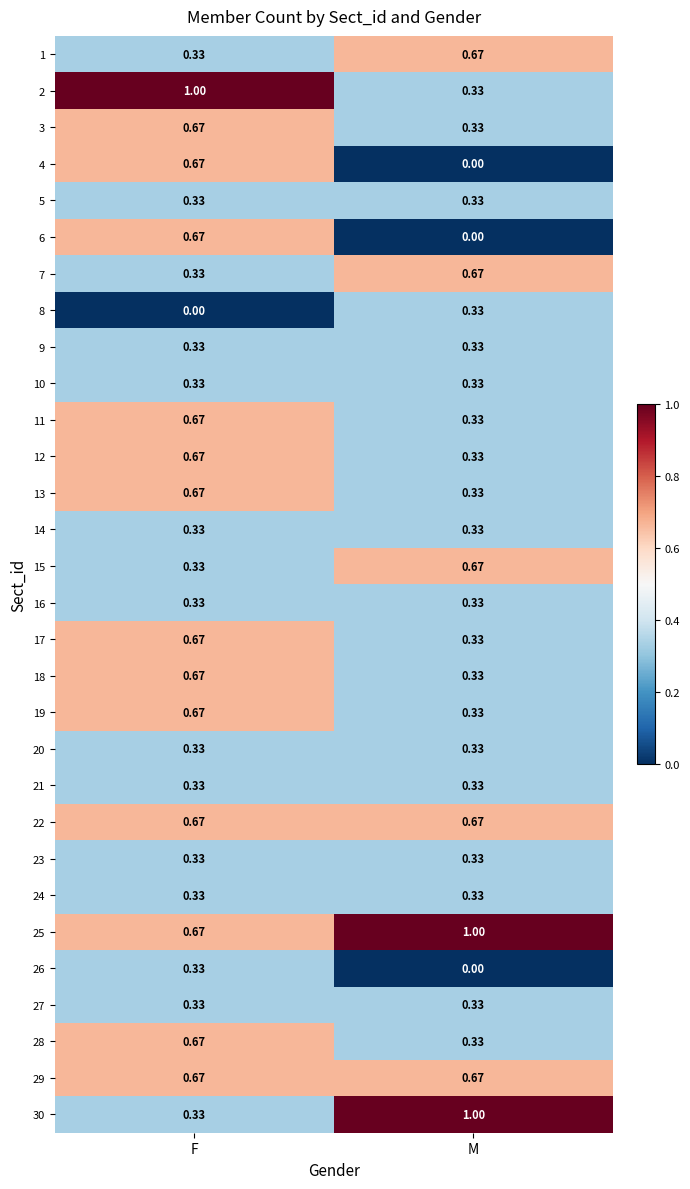

At which category is the sum across all series the highest?

F